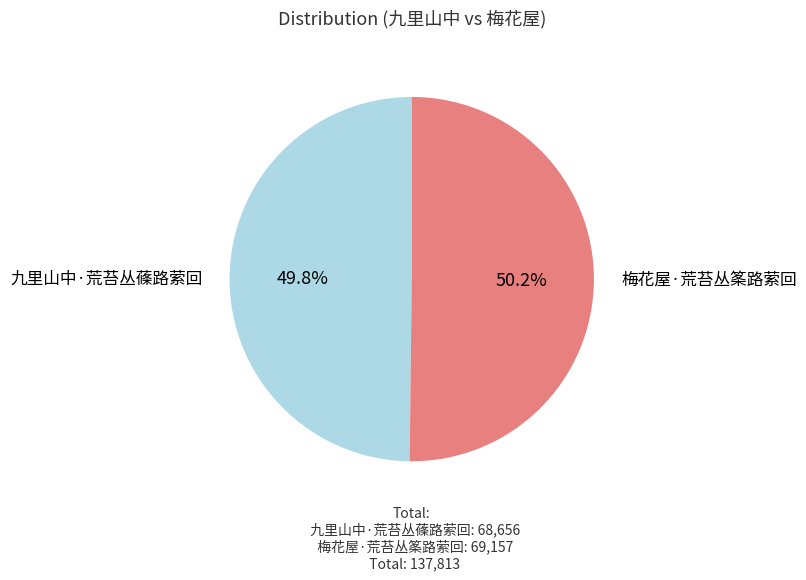

What percentage is NOT represented by 梅花屋·荒苔丛筿路萦回?

49.8%